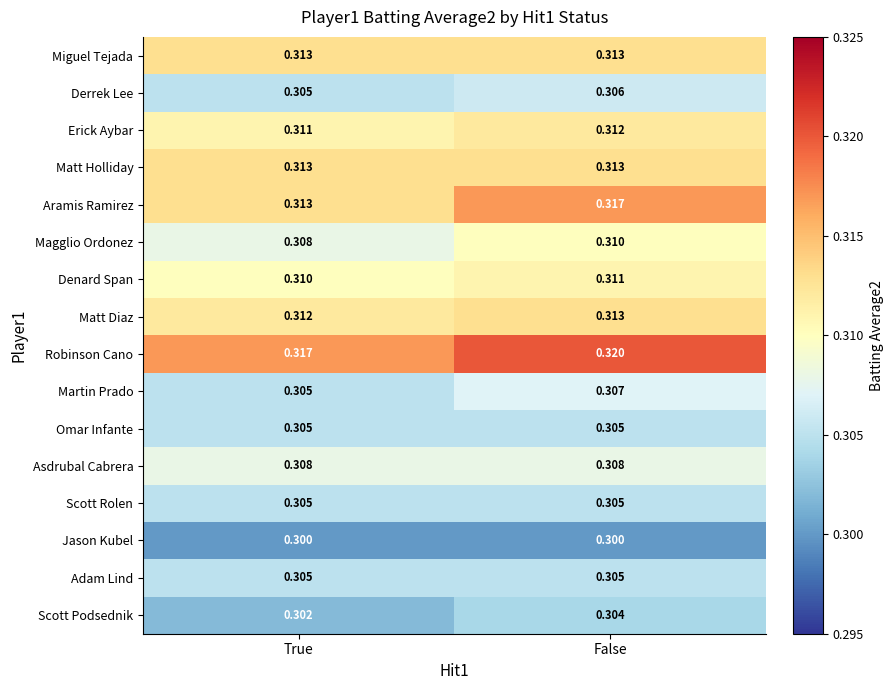

Which series has the largest range (max minus min)?

Aramis Ramirez